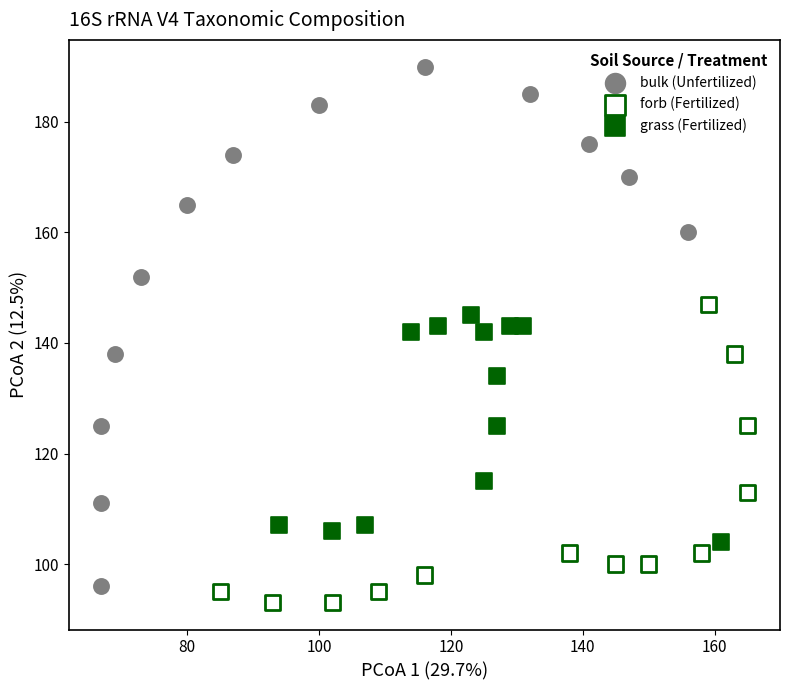

Which series reaches the maximum Y coordinate?

bulk (Unfertilized)